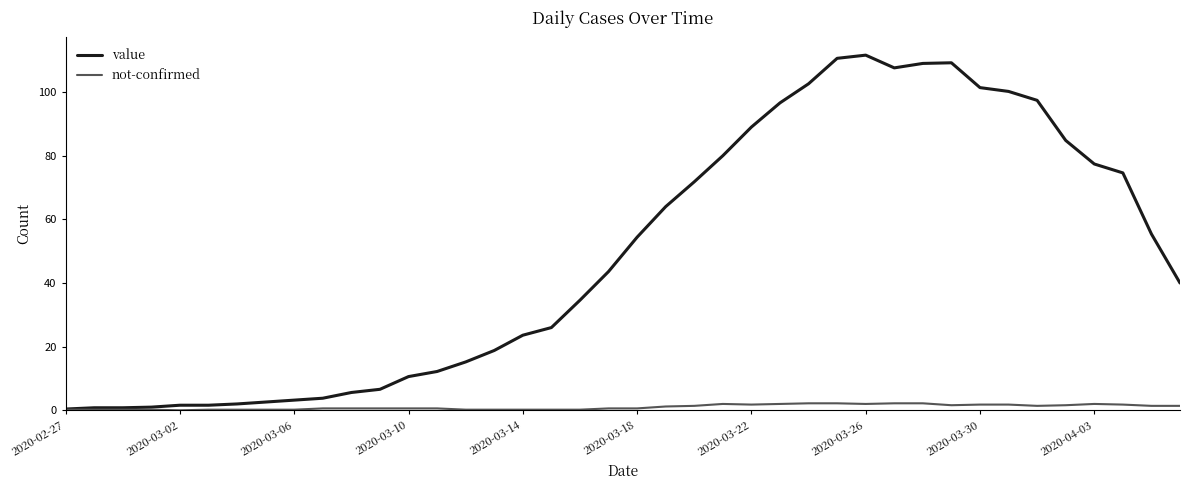

Rank the series by their maximum value, from lowest to highest.

not-confirmed, value